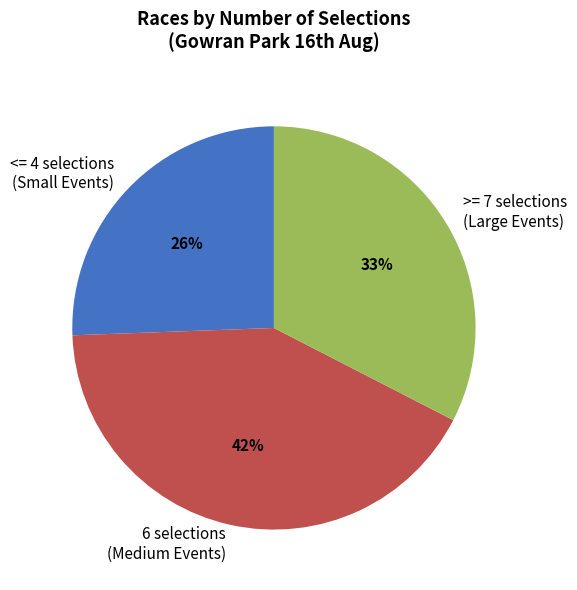

To the nearest percent, what portion does <= 4 selections (Small Events) represent?

26%